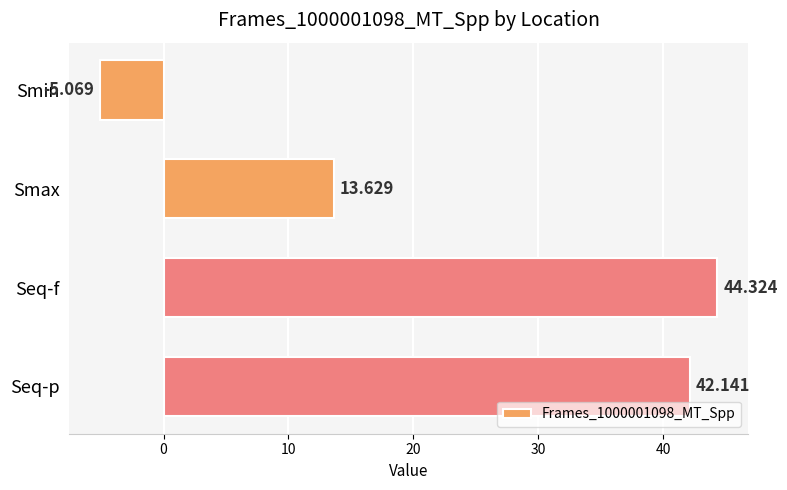

What is the label of the 1st bar from the top?

Smin